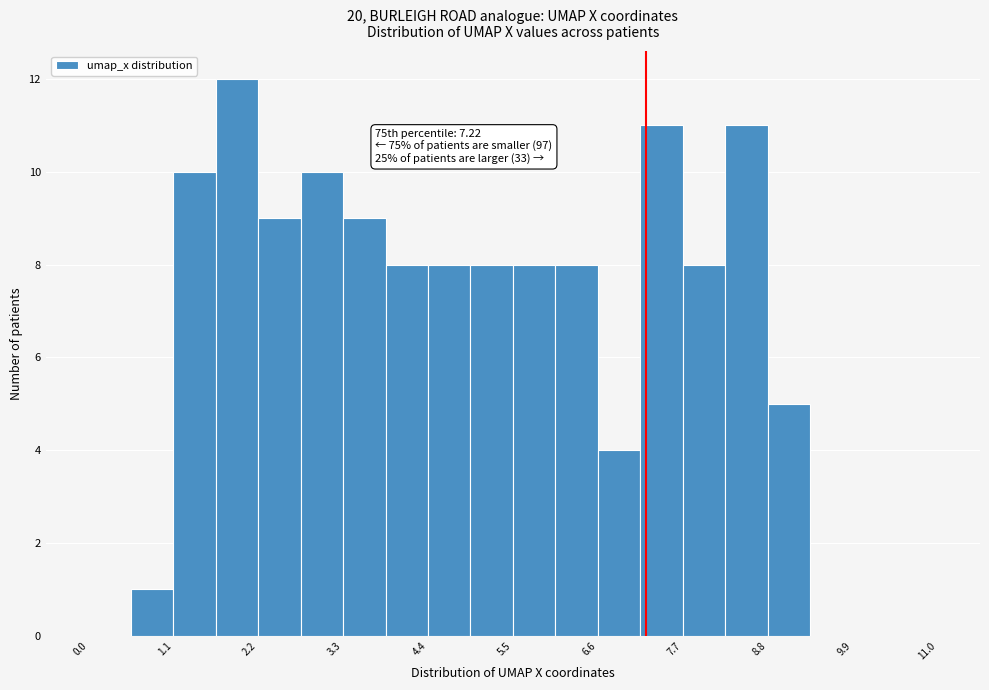

Around what value on the x-axis is the tallest bar? Give the approximate position of its centre, as read against the axis.

2.0